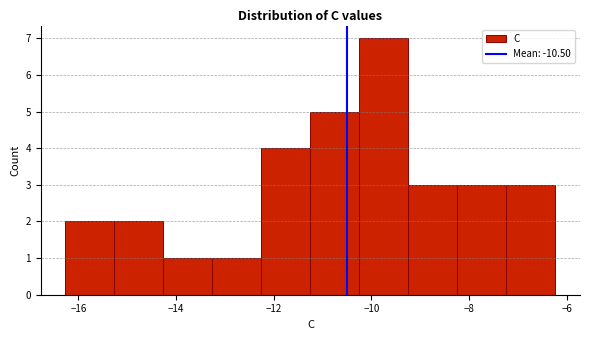

Reading left to right, transcribe this chart: for each bar, give the range it covers on the x-axis and its height. Neither the bar edges nor the heights are printed on the chart, so give them approximately, as read against the axes.

-16.2 to -15.2: 2
-15.2 to -14.2: 2
-14.2 to -13.2: 1
-13.2 to -12.2: 1
-12.2 to -11.2: 4
-11.2 to -10.2: 5
-10.2 to -9.2: 7
-9.2 to -8.2: 3
-8.2 to -7.2: 3
-7.2 to -6.2: 3